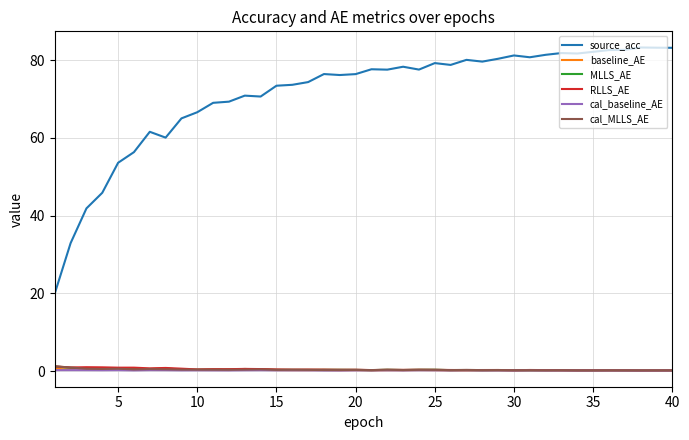

Which series ends up on top after the final intersection of cal_MLLS_AE and RLLS_AE?

RLLS_AE